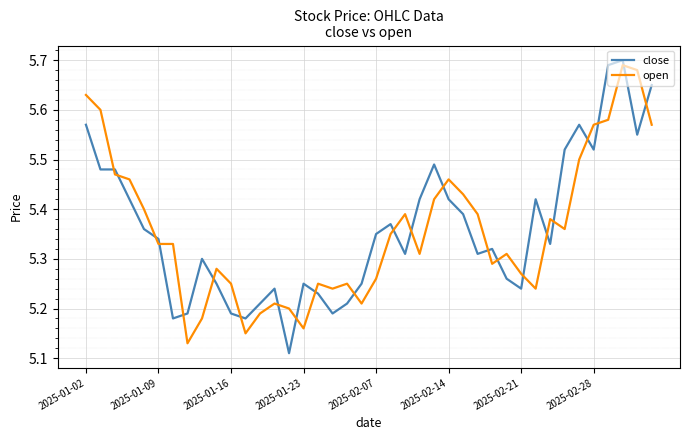

What is the difference between the second highest and minimum values in the close series?

0.6